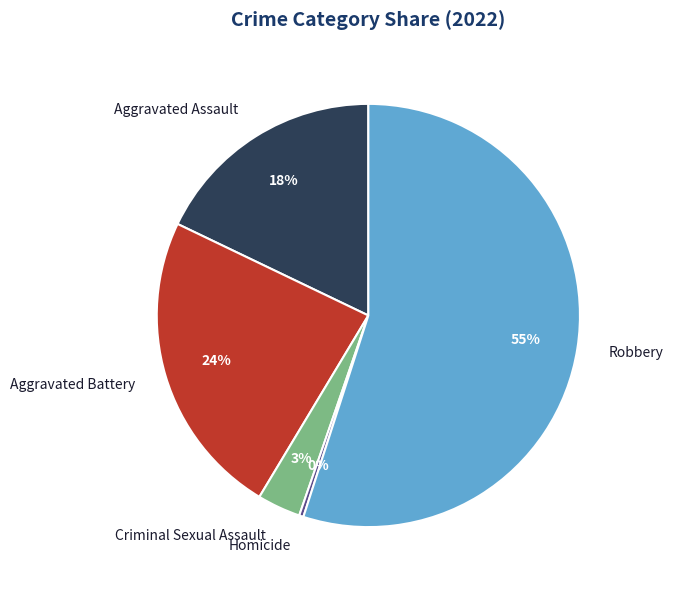

Between Aggravated Assault and Criminal Sexual Assault, which is larger?

Aggravated Assault